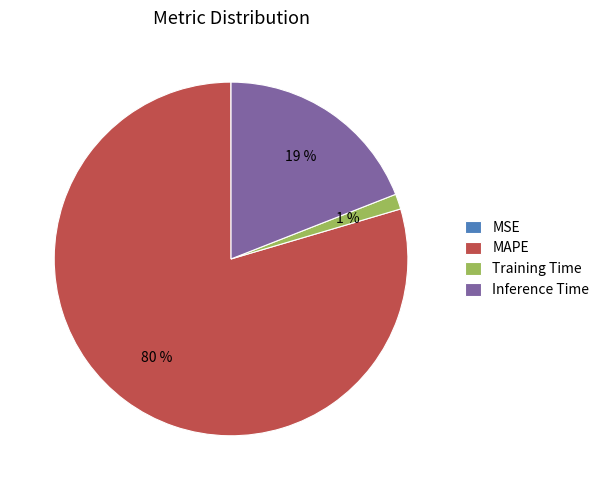

Which slice is the largest?

MAPE